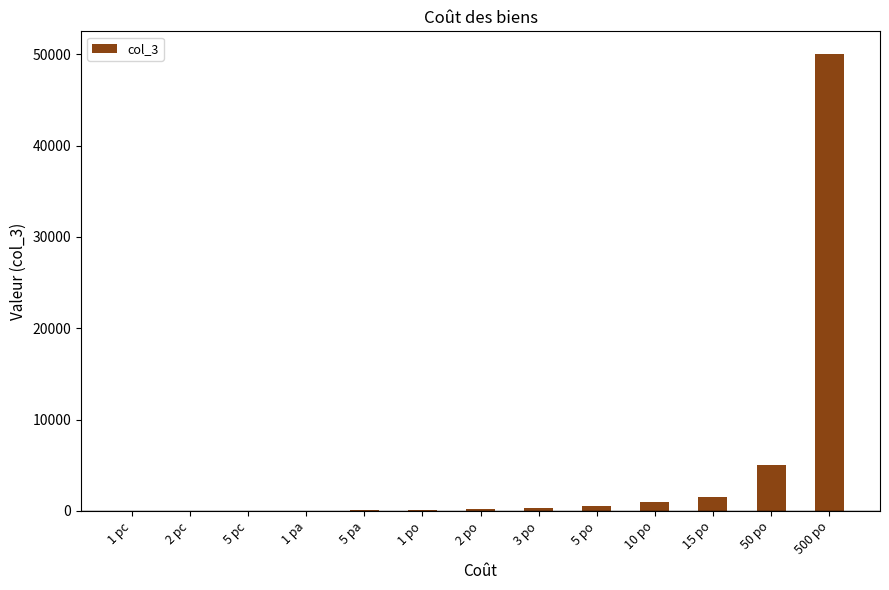

What is the sum of all values?

58668